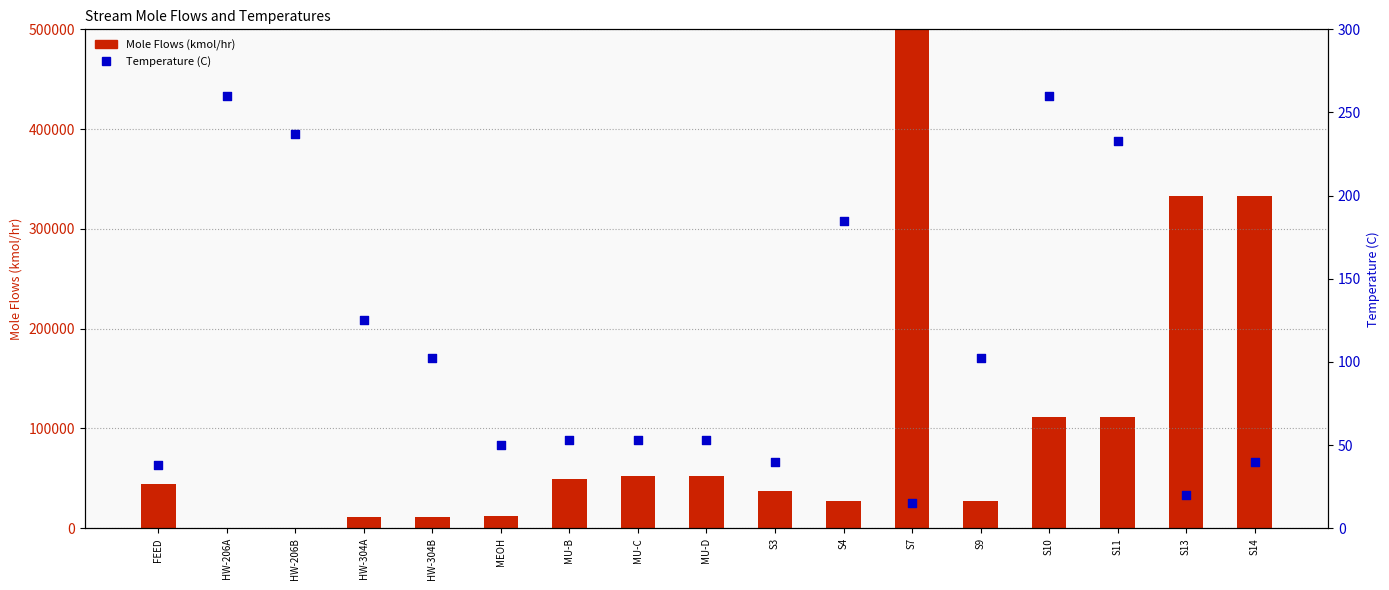

At which category is the sum across all series the highest?

S7